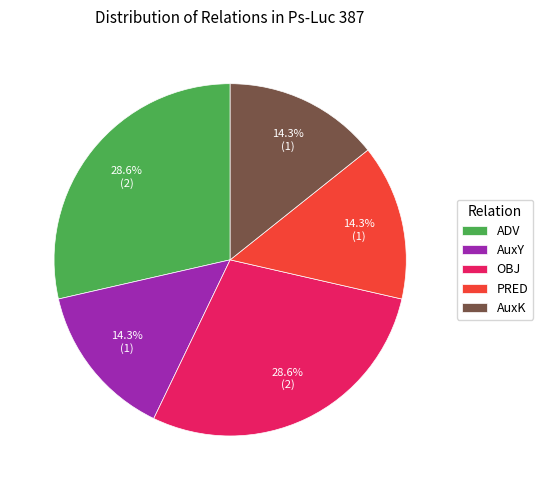

How many segments does this pie chart have?

5